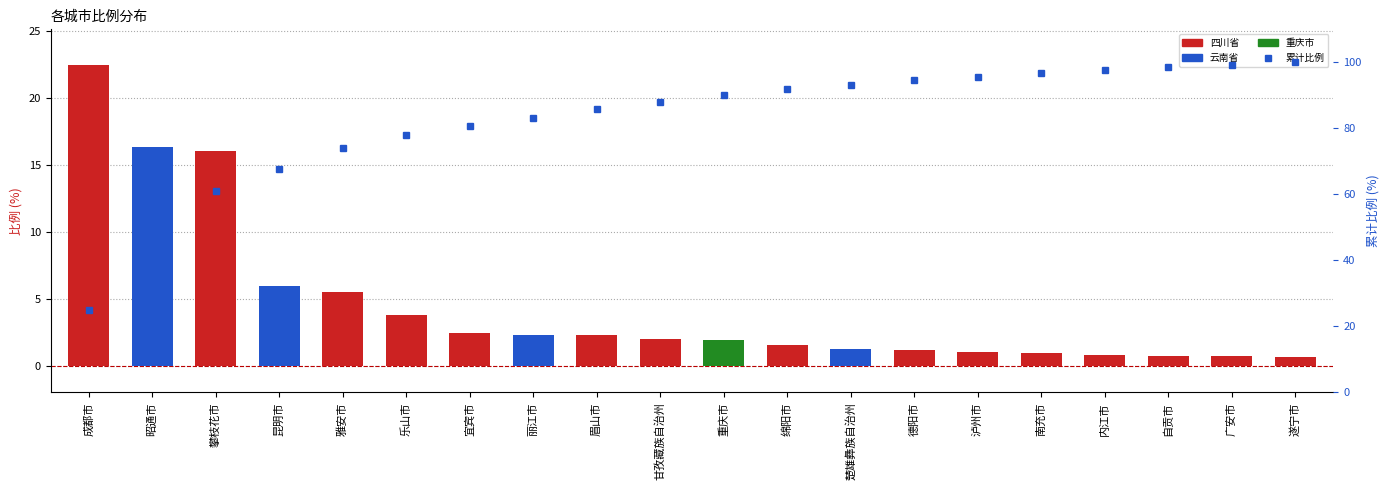

Reading left to right, transcribe all the data shown in this chart.

22.4	16.4	16.1	6.0	5.5	3.8	2.4	2.3	2.3	2.0	1.9	1.5	1.3	1.2	1.0	0.9	0.8	0.7	0.7	0.7